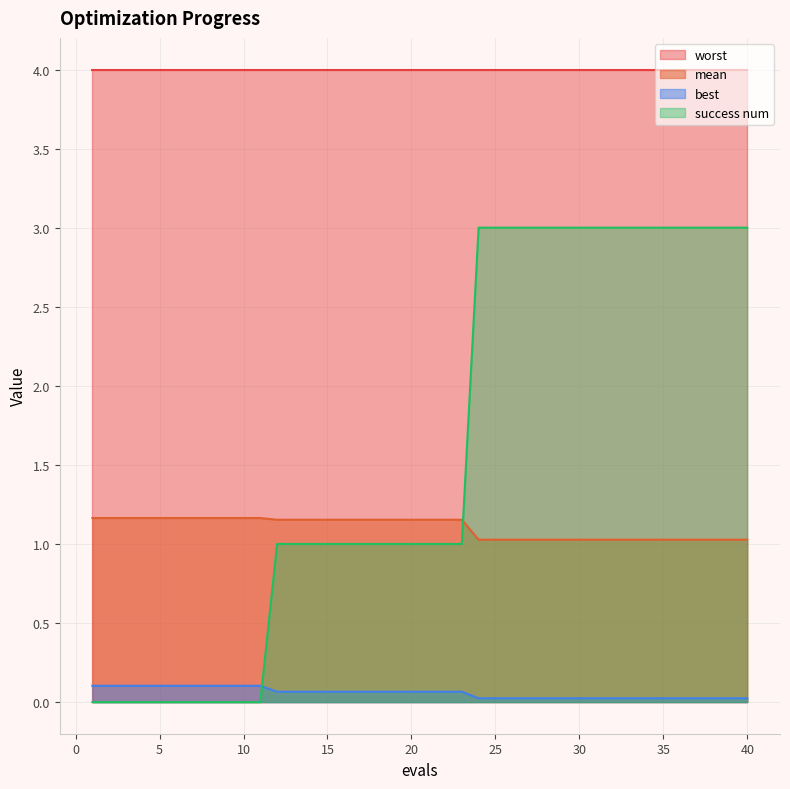

Which series has the widest spread of values?

success num